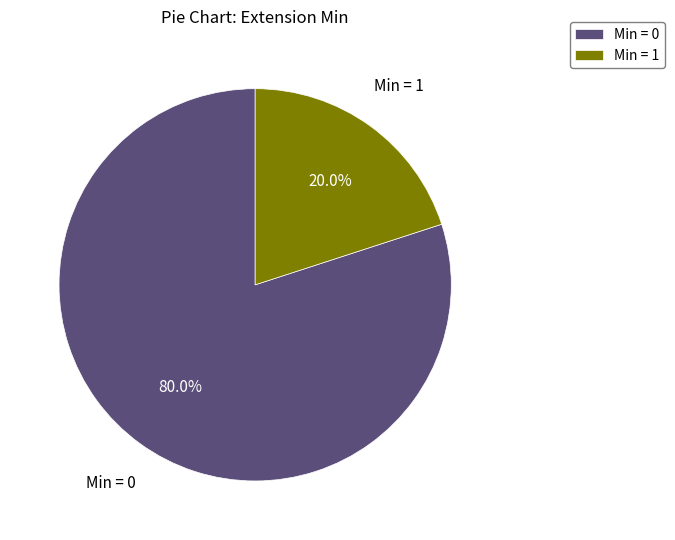

To the nearest percent, what is the average slice percentage?

50%